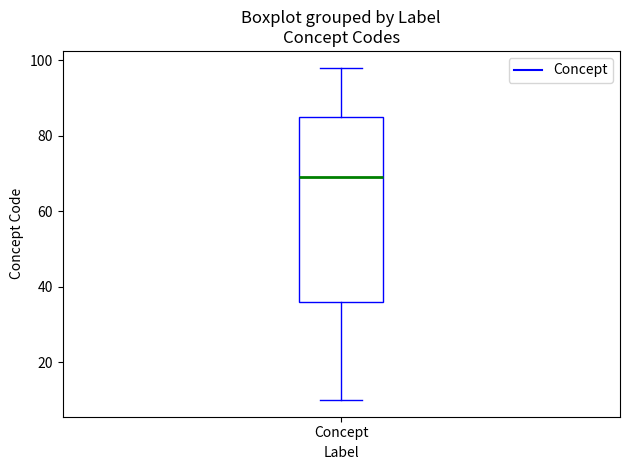

Transcribe this box plot: give where the median line is, the range the box spans, and where the two whiskers end, as read against the y-axis. The values are not printed on the chart, so give them approximately, as read against the axis.

median 70, box 36 to 86, whiskers 10 to 98